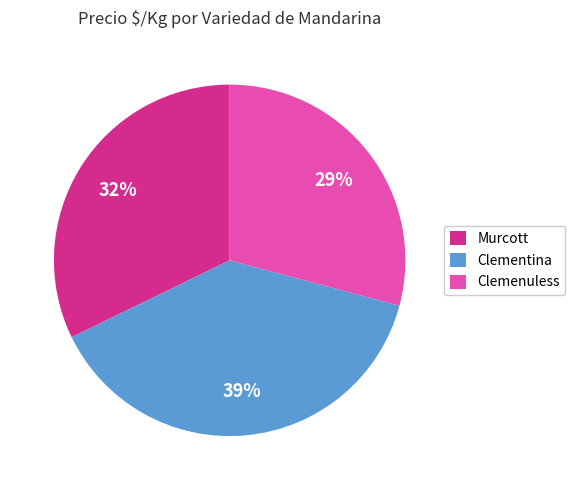

Is it true that Murcott is 32% of the pie?

True